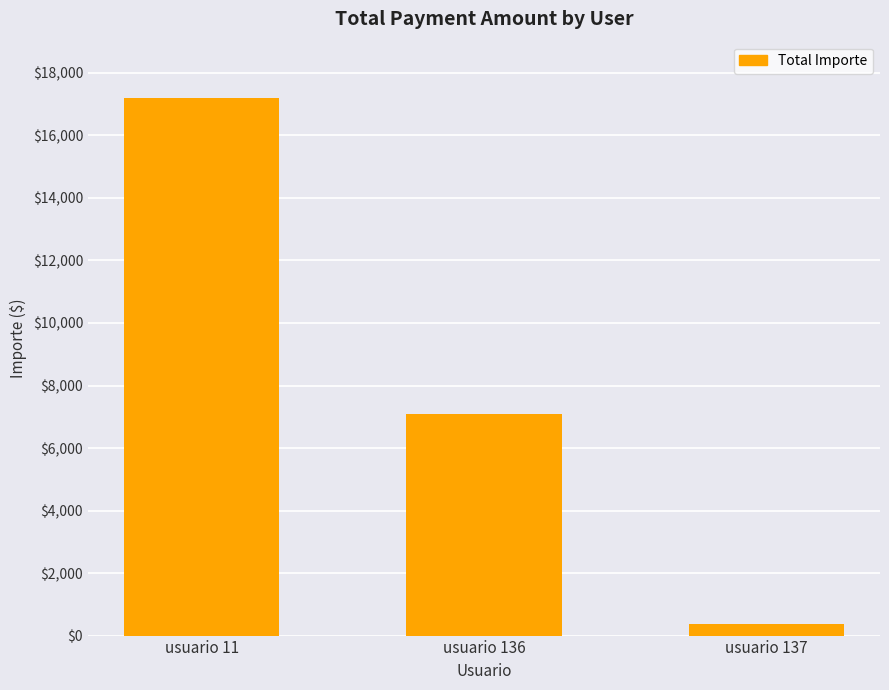

How many data points are less than 7095?

1